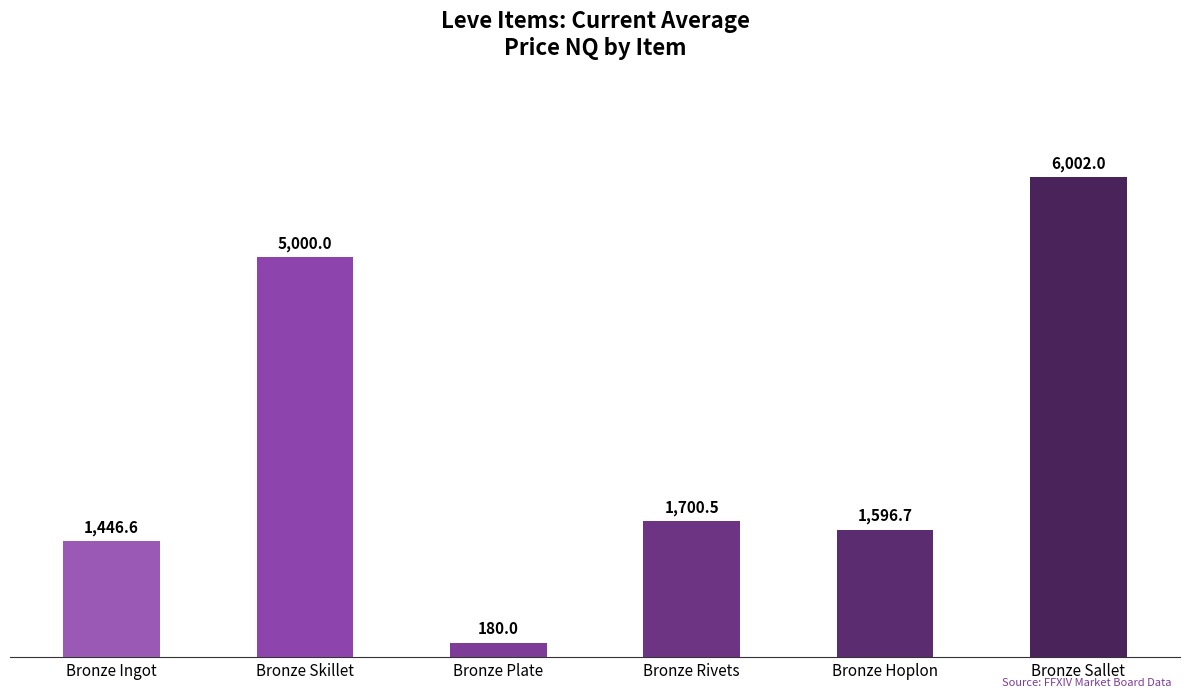

What is the greatest value displayed?

6002.0